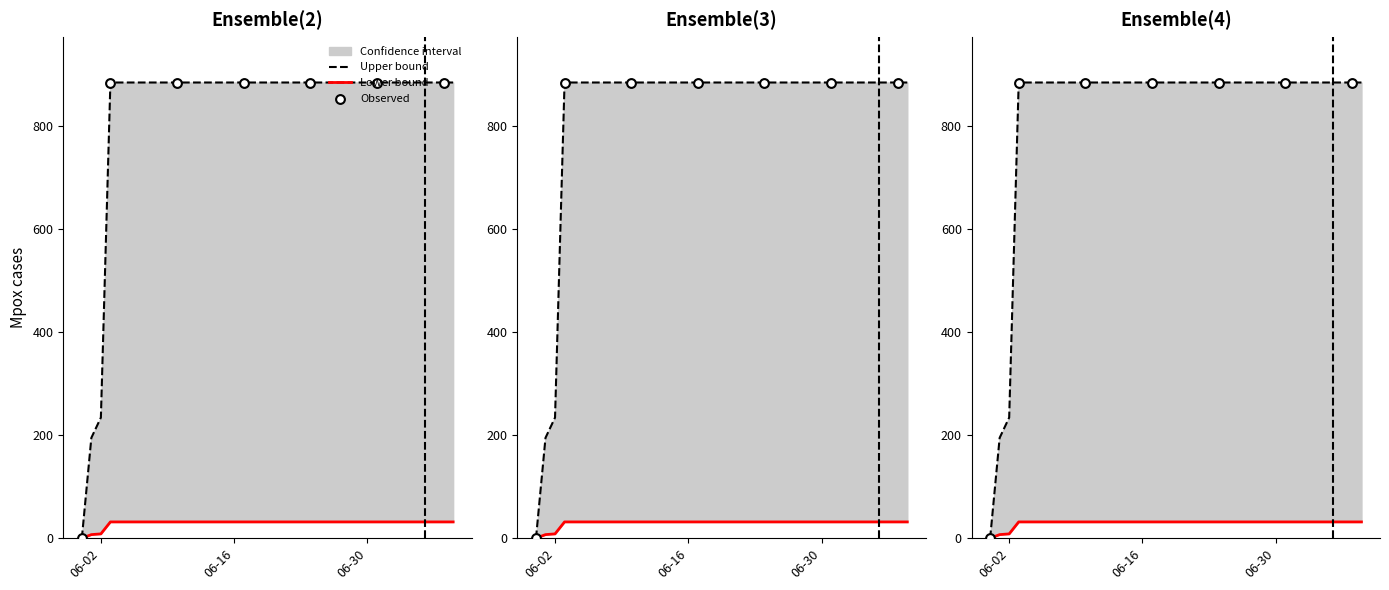

What is the ratio of the value at 2020-06-26 to the value at 2020-06-23?

1.0